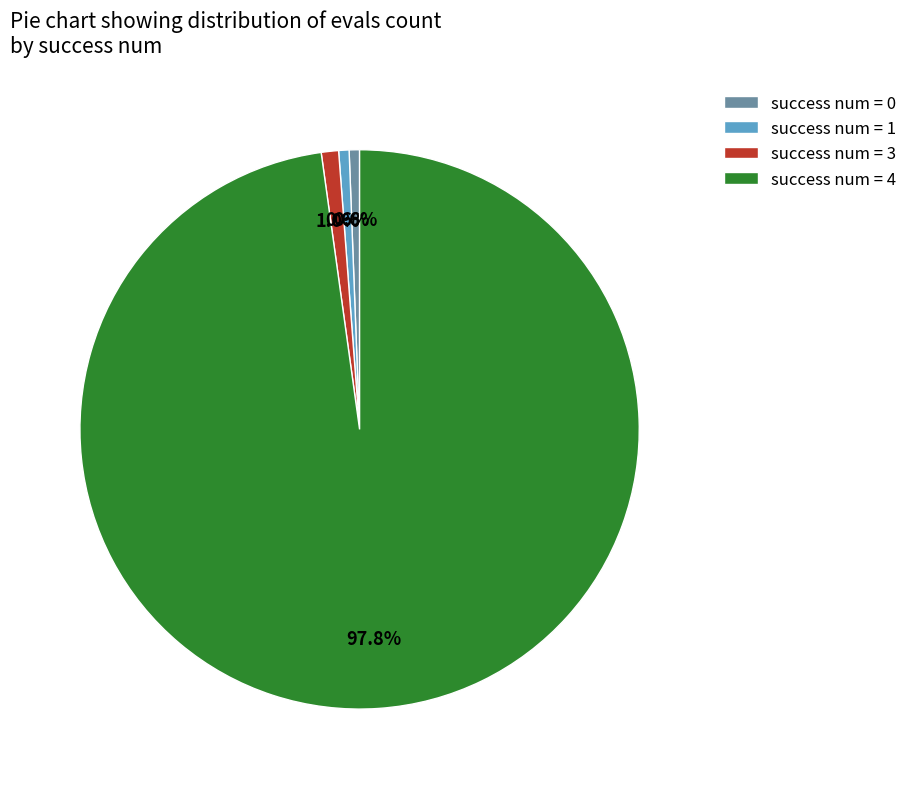

What is the majority slice?

success num = 4